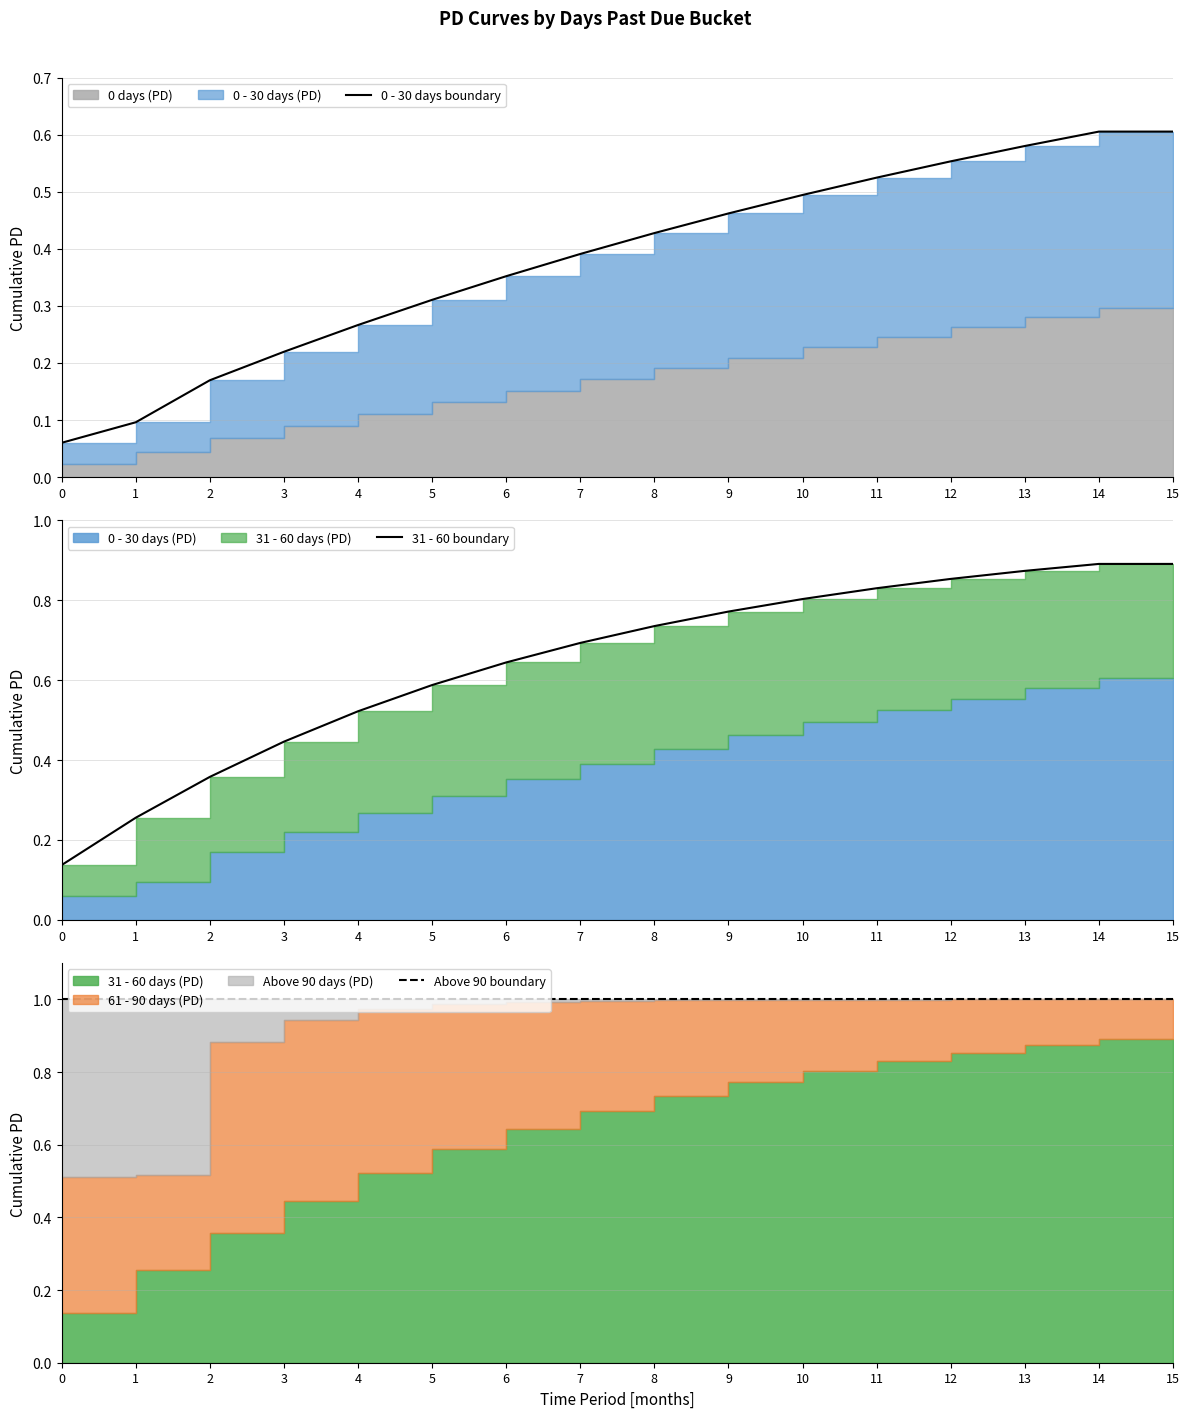

What is the highest value of the Above 90 boundary series?

1.0